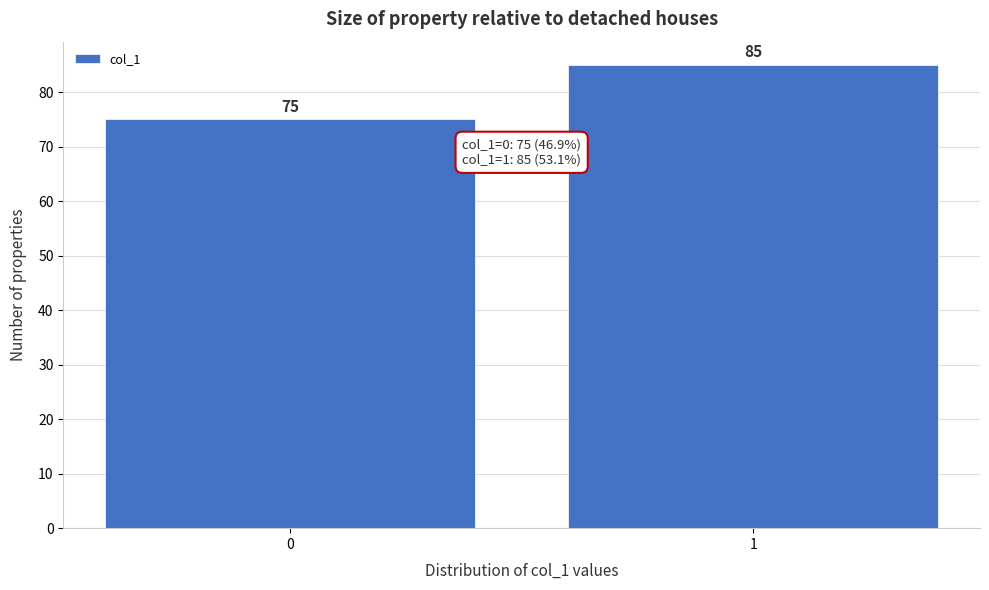

Reading left to right, what are all the values shown in this chart?

0=75	1=85